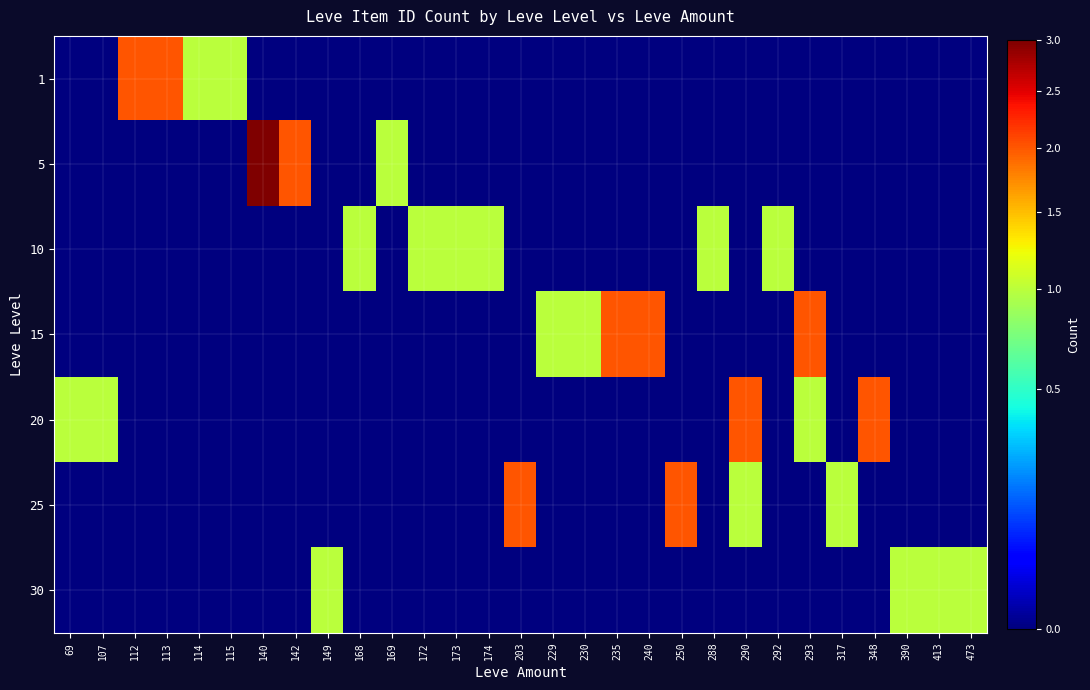

What is the difference between the highest and lowest values at 203?

2